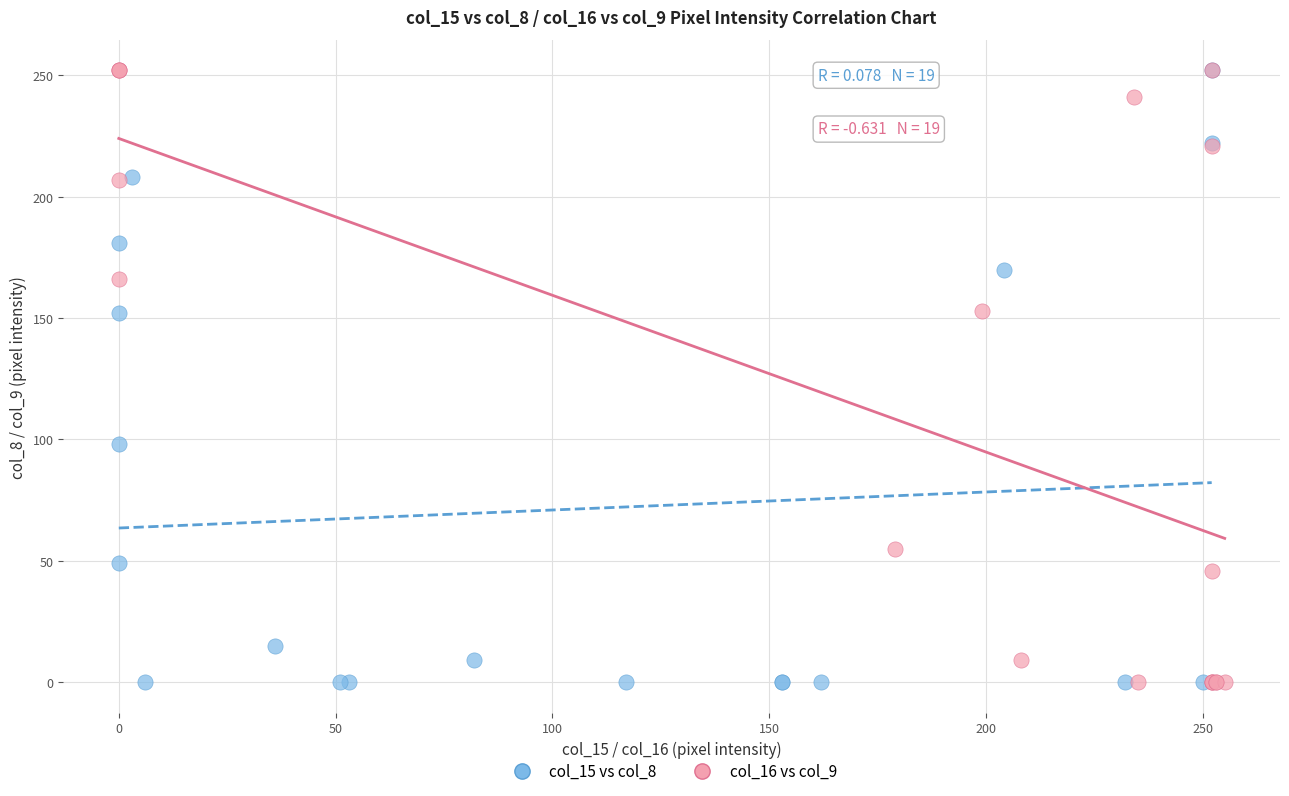

What are all the series names shown in the legend?

col_15 vs col_8, col_16 vs col_9